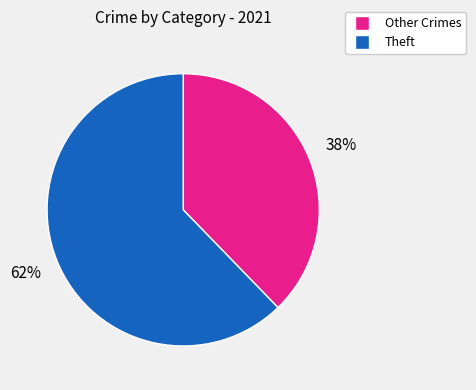

To the nearest percent, what is the average slice percentage?

50%